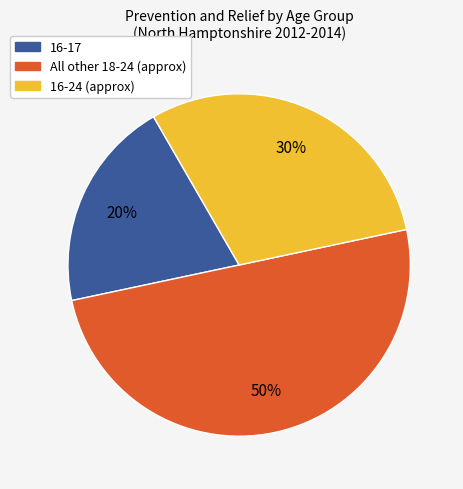

Is it true that 16-17 is 28% of the pie?

False